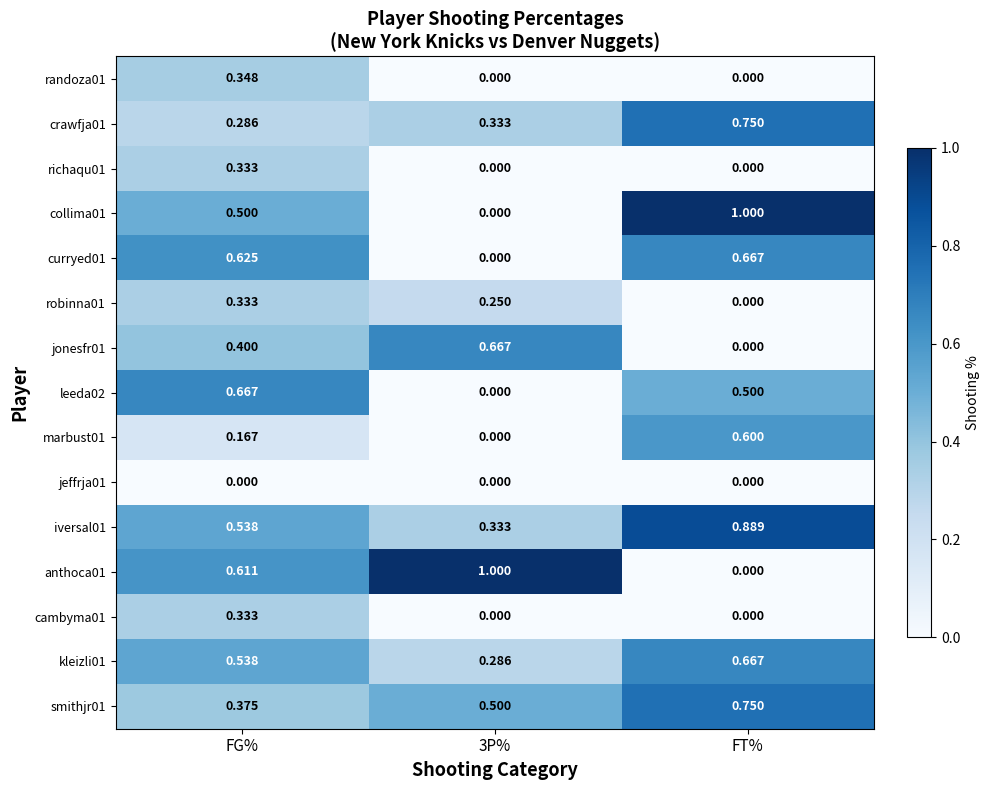

What is the total value across all series at FG%?

6.1